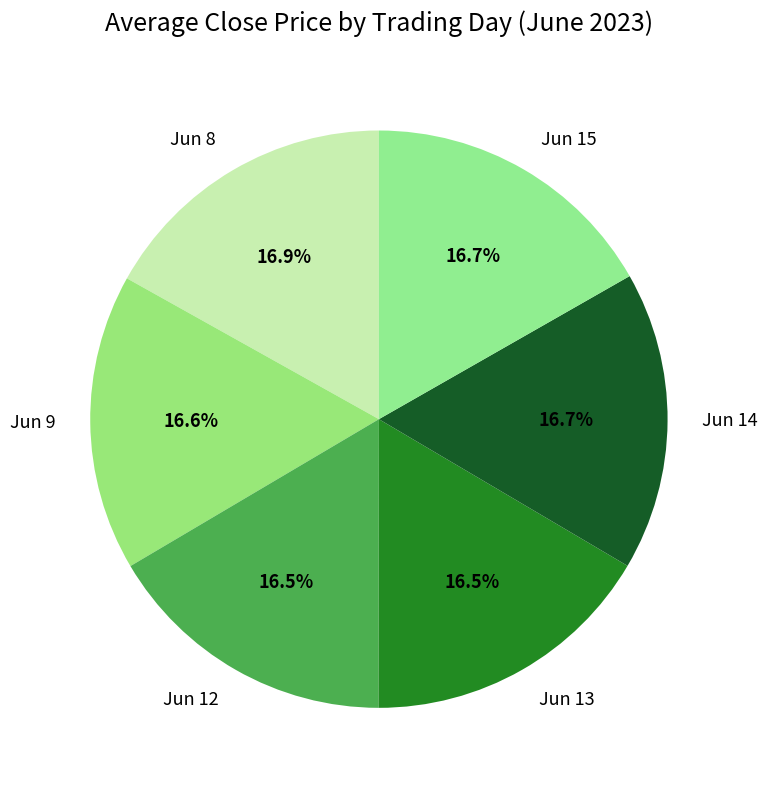

Approximately how many times larger is the value at Jun 13 compared to Jun 9?

1.0